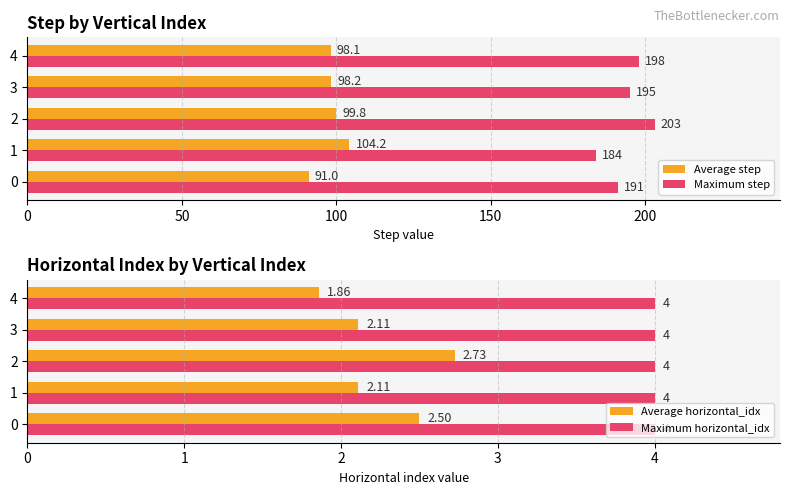

At which label is Average step closest to 97?

4